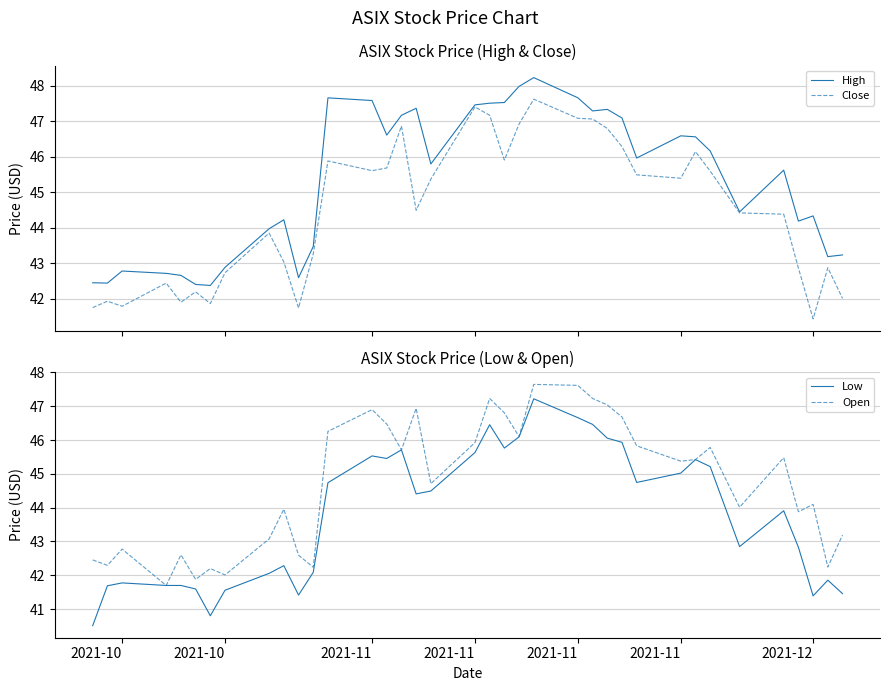

What is the highest value of the High series?

48.2